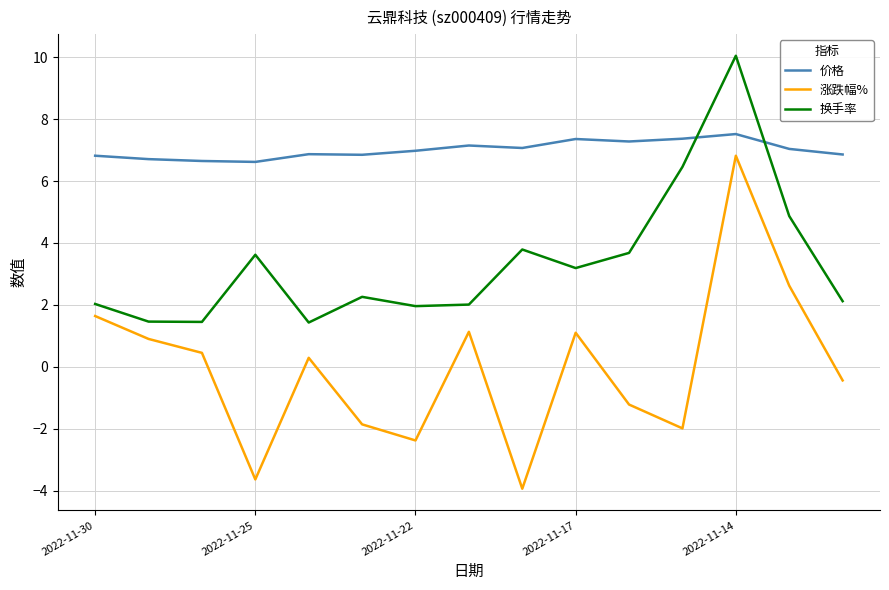

Which series has the largest total across all categories?

价格